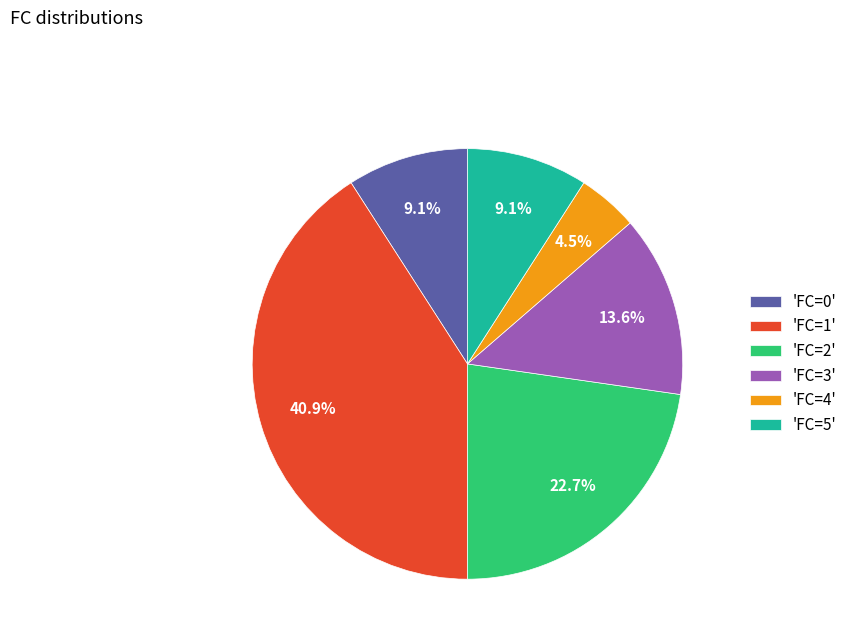

Which has a higher value, 'FC=0' or 'FC=1'?

'FC=1'